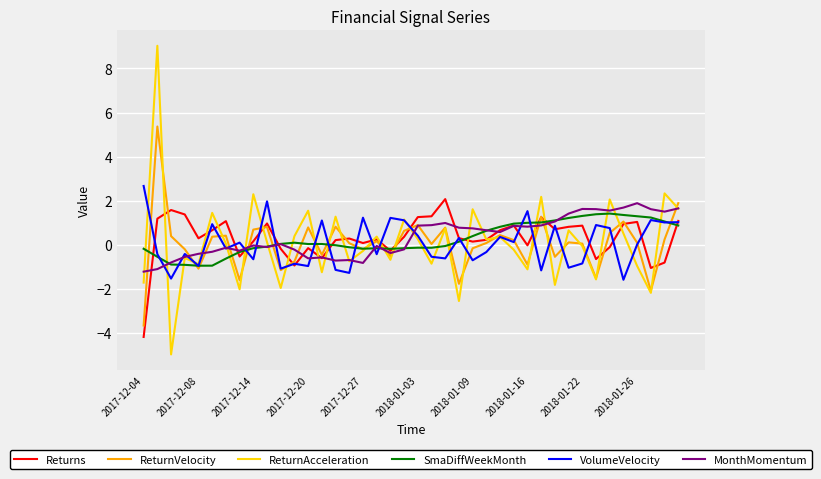

What is the minimum value for MonthMomentum?

-1.2